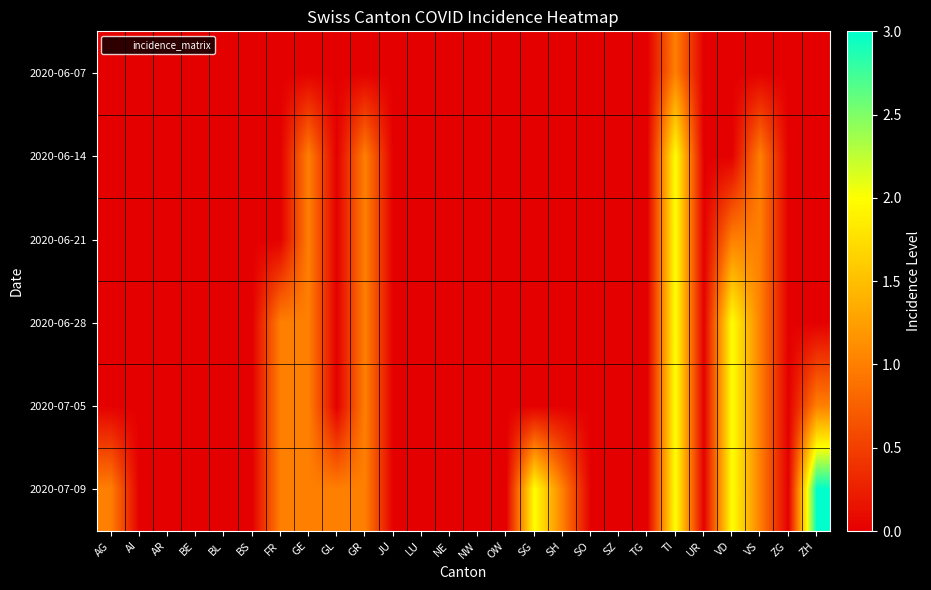

At how many categories does at least one series exceed 0?

11